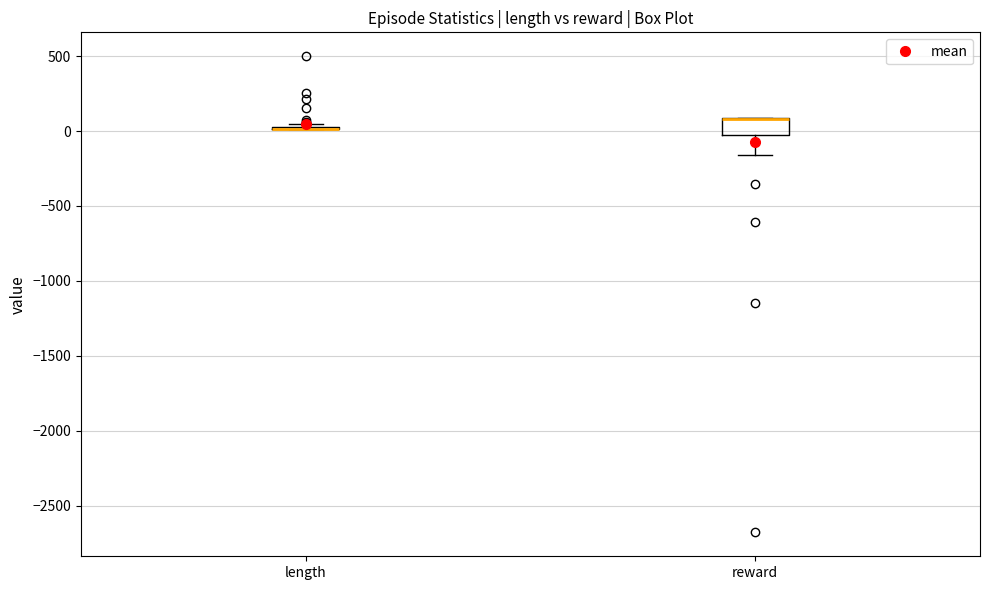

Where does the lower whisker of the box for reward end on the y-axis? The values are not printed on the chart, so give them approximately, as read against the axis.

-150